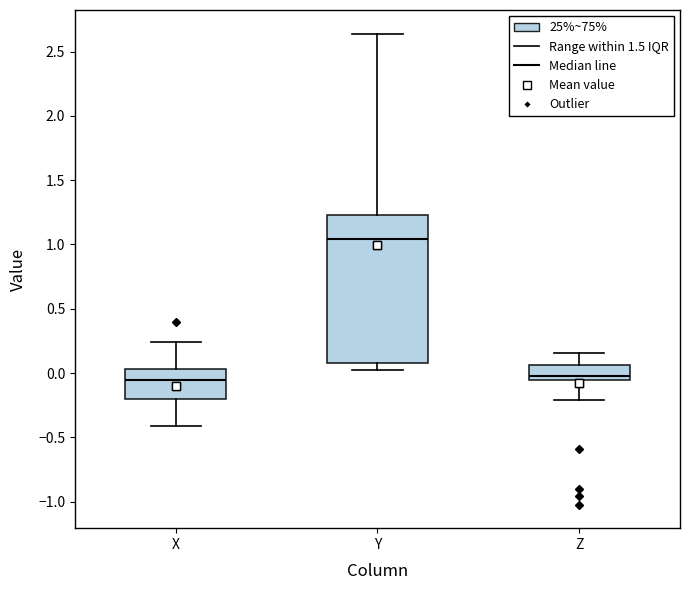

Which box has the highest median line?

Y